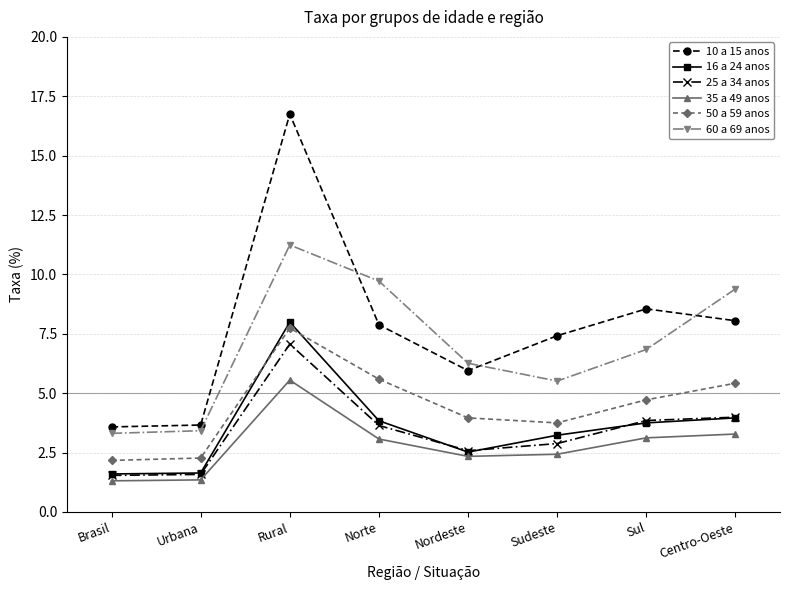

The 25 a 34 anos series shows 1.6 at Nordeste. True or false?

False